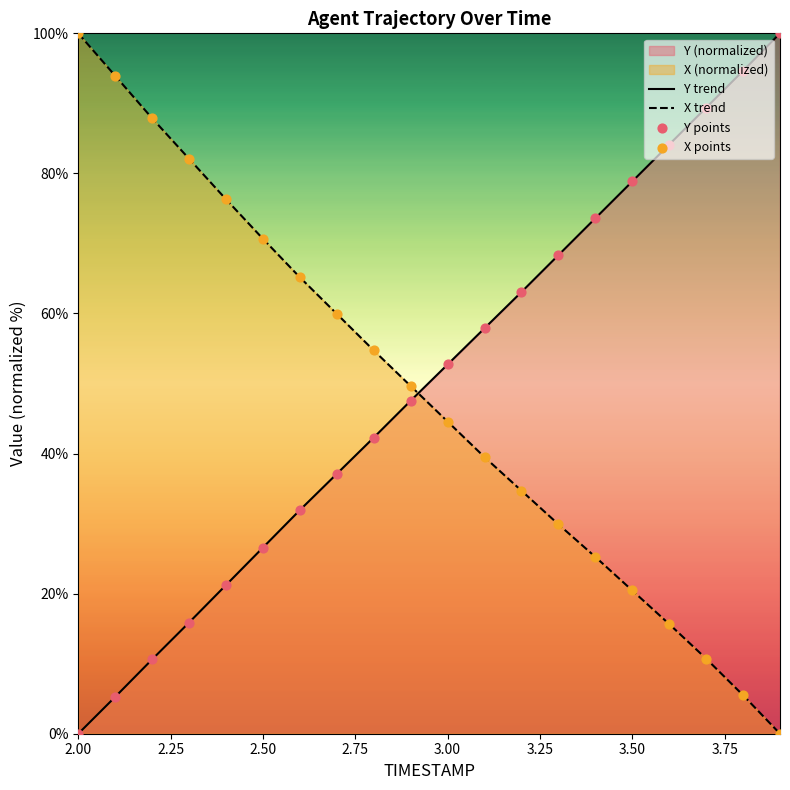

Which series contains the highest Y value?

Y trend